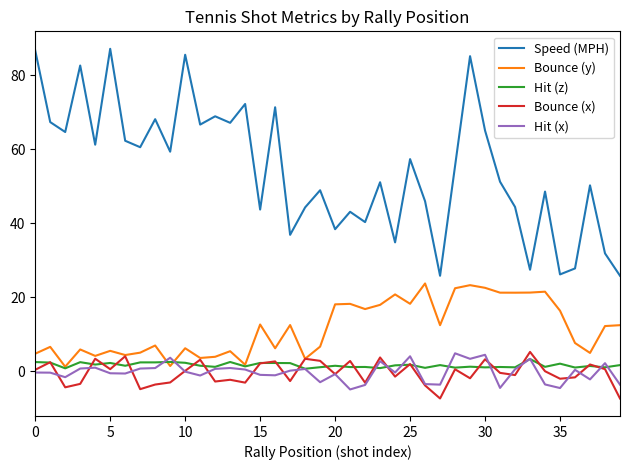

How many lines are shown in the chart?

5